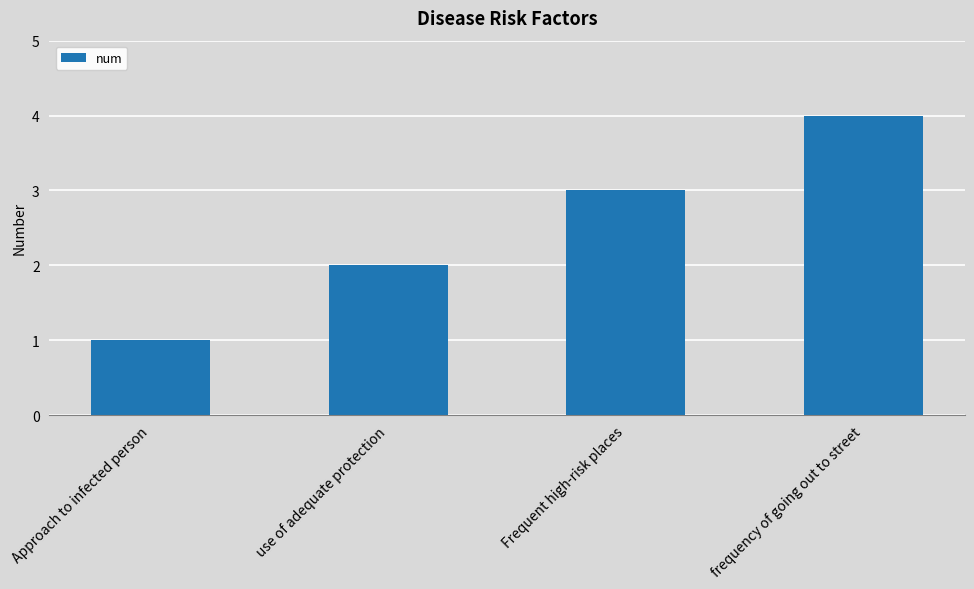

What is the smallest value displayed?

1